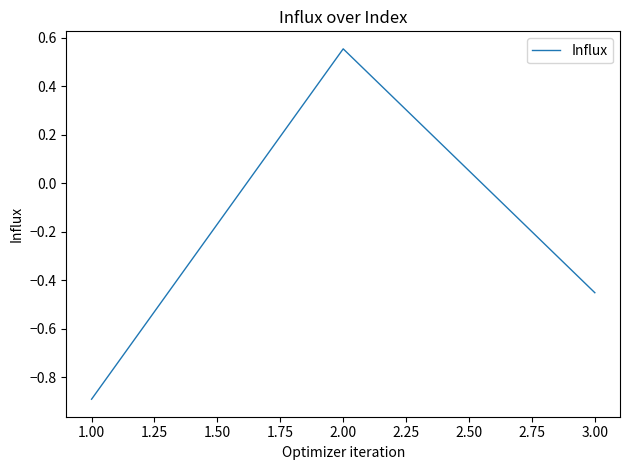

Where does the data first go above 0?

2.00